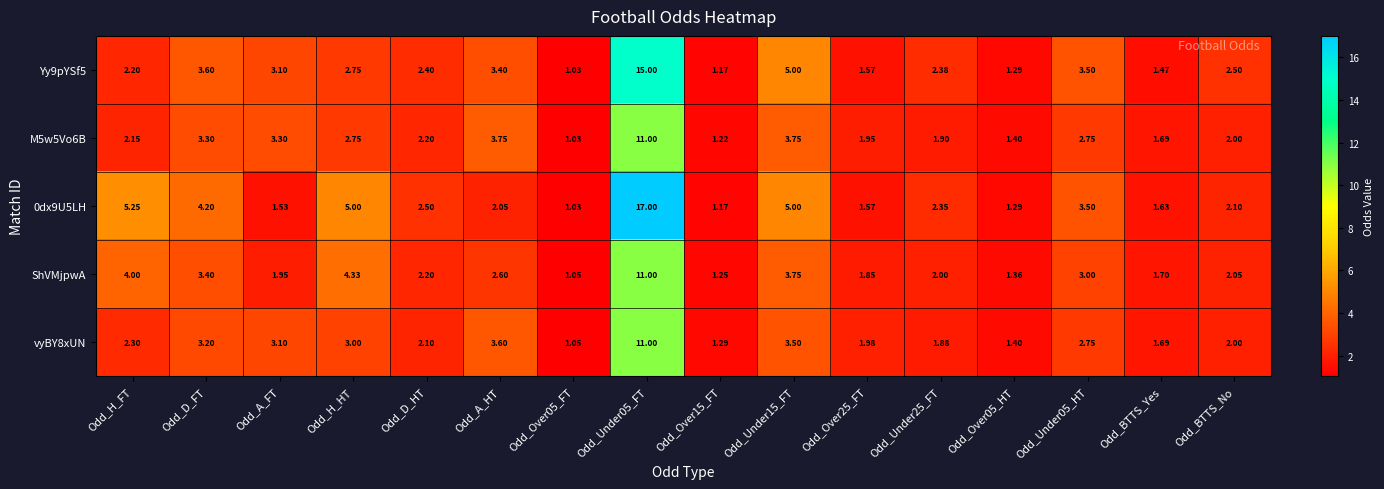

What is the maximum value shown in the chart?

17.0